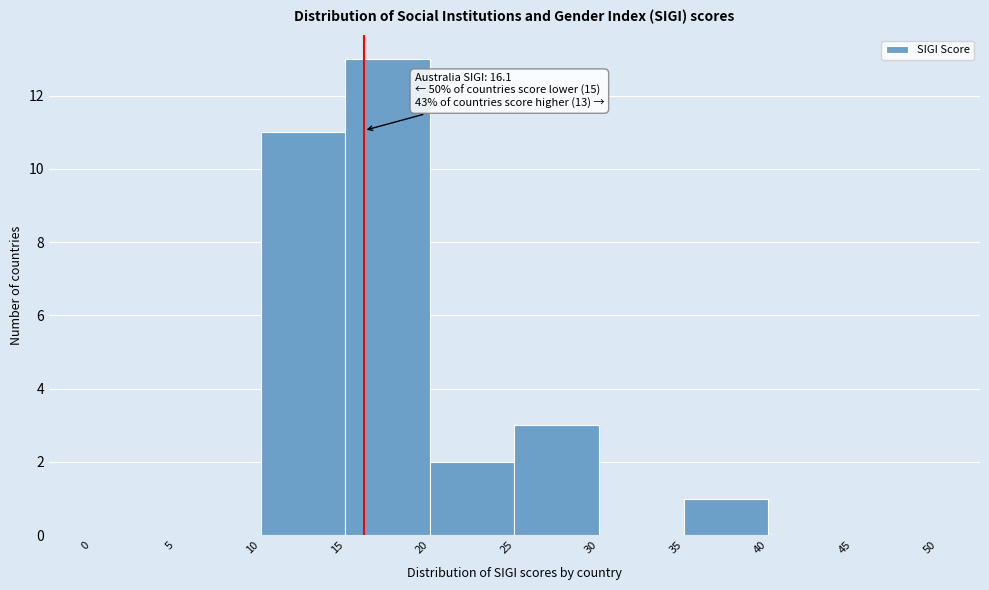

Which range on the x-axis has the tallest bar?

15 to 20